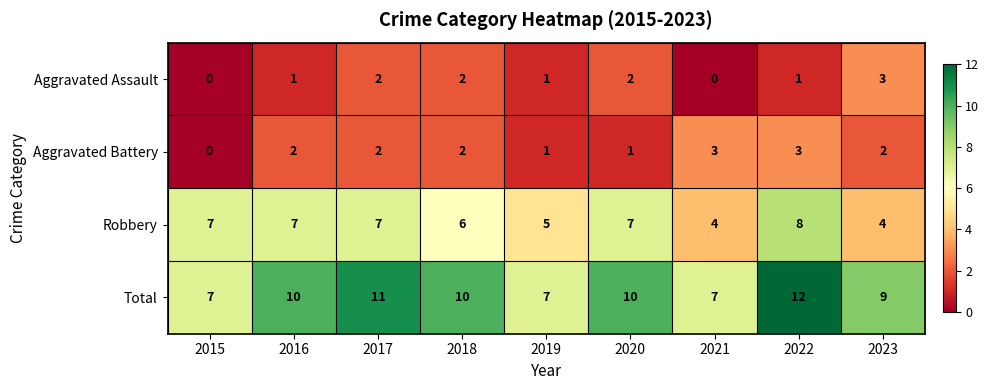

Is the value of Total at 2015 greater than the value of Aggravated Assault at 2019?

Yes